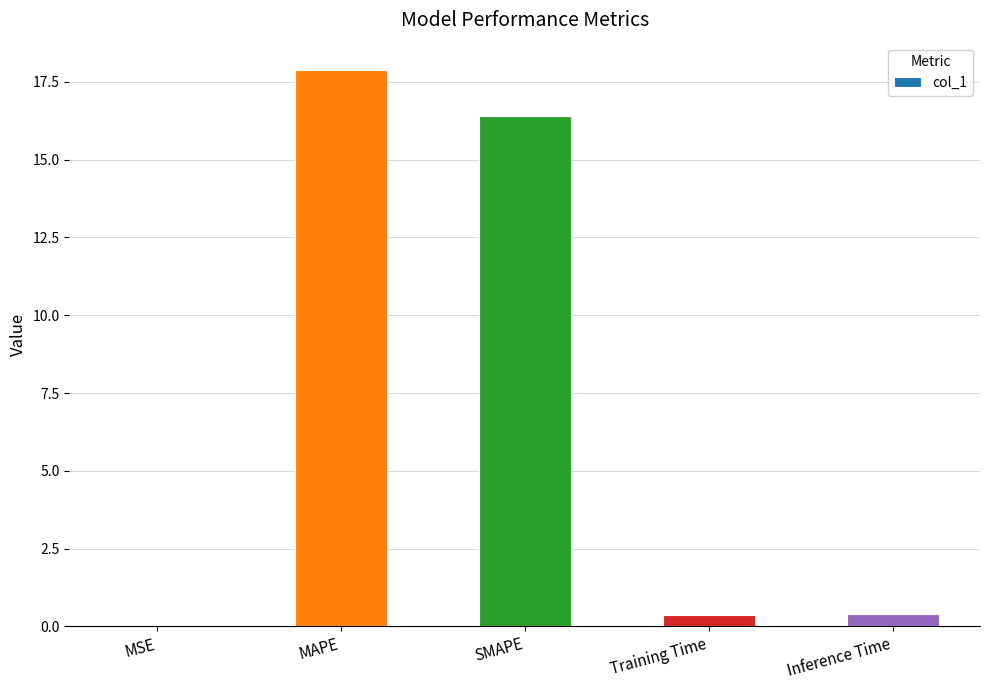

Which category has the highest value across all series?

MAPE